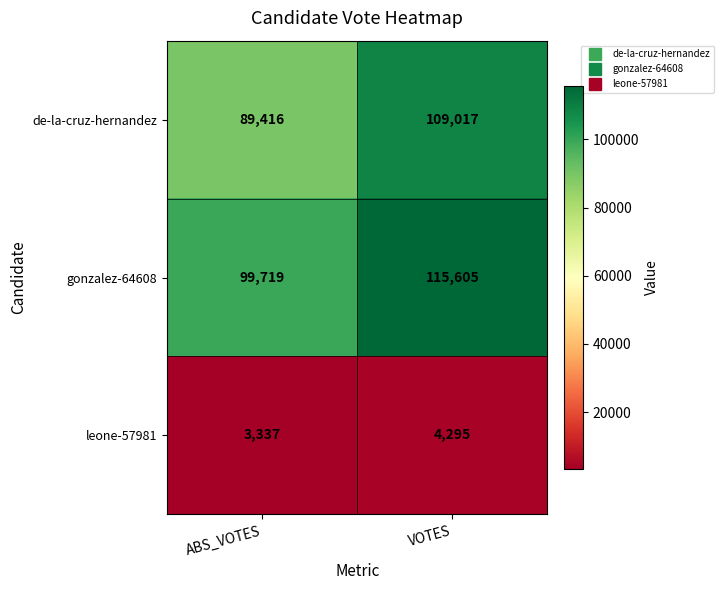

At which category is the sum across all series the highest?

VOTES